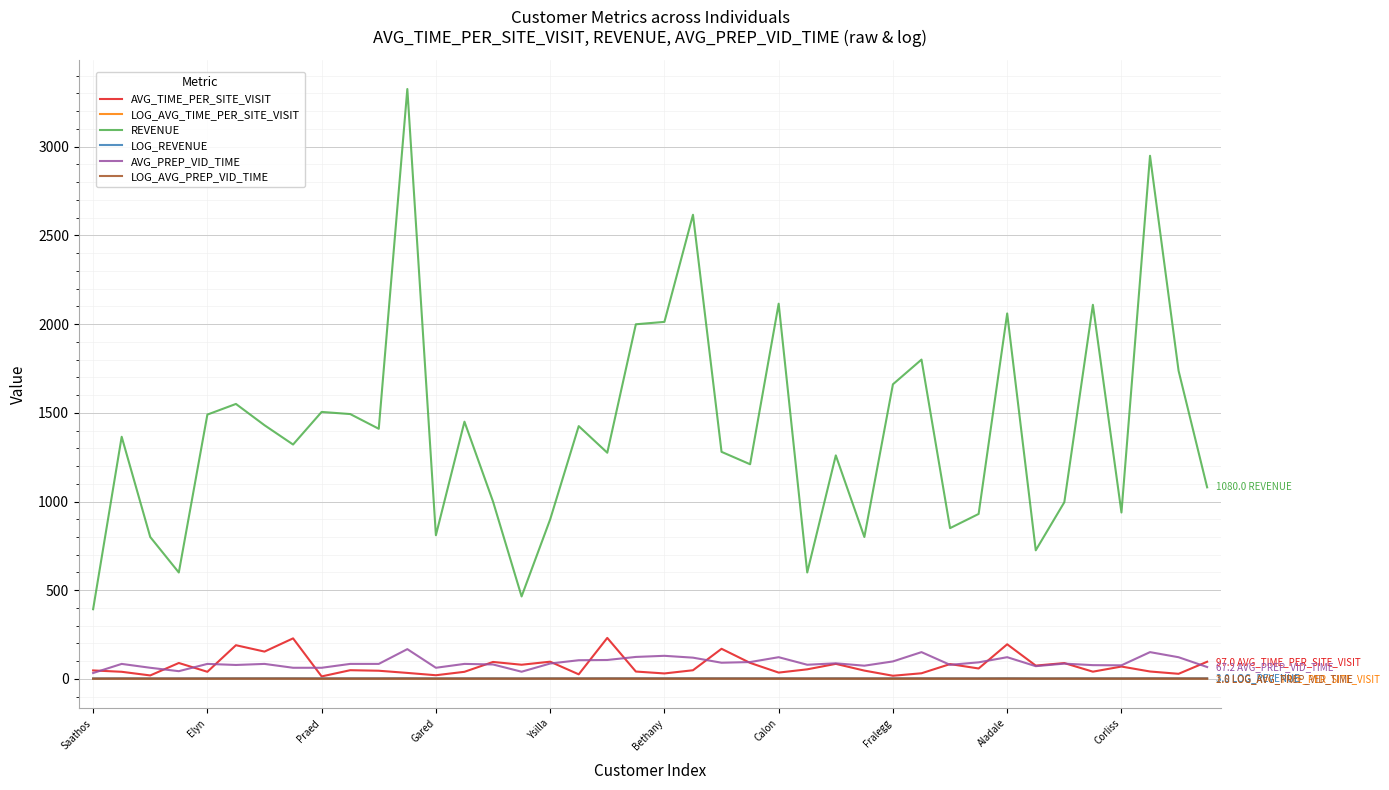

What are all the series names shown in the legend?

AVG_TIME_PER_SITE_VISIT, LOG_AVG_TIME_PER_SITE_VISIT, REVENUE, LOG_REVENUE, AVG_PREP_VID_TIME, LOG_AVG_PREP_VID_TIME